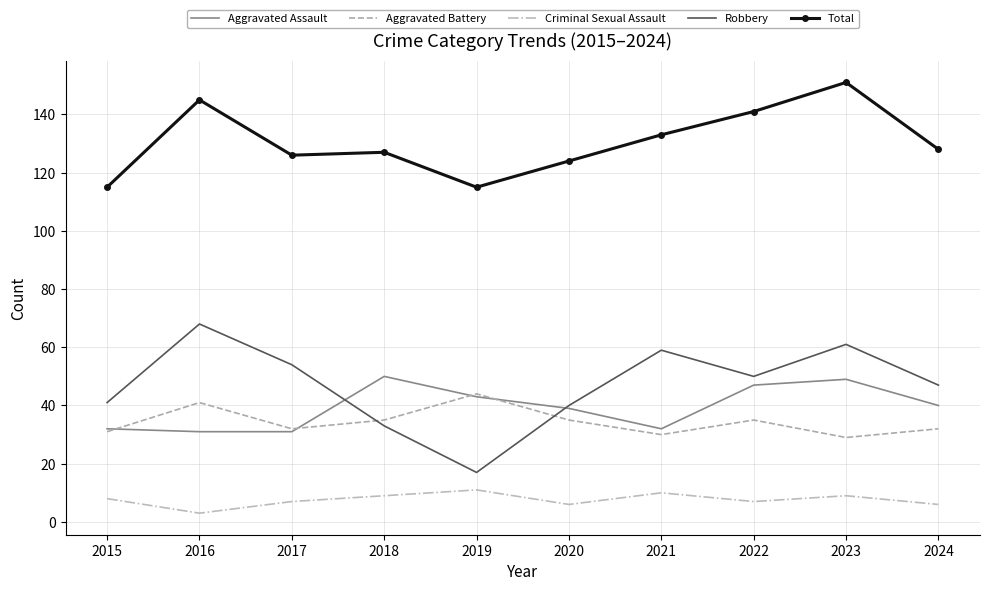

True or false: Aggravated Battery and Total cross at least once.

False